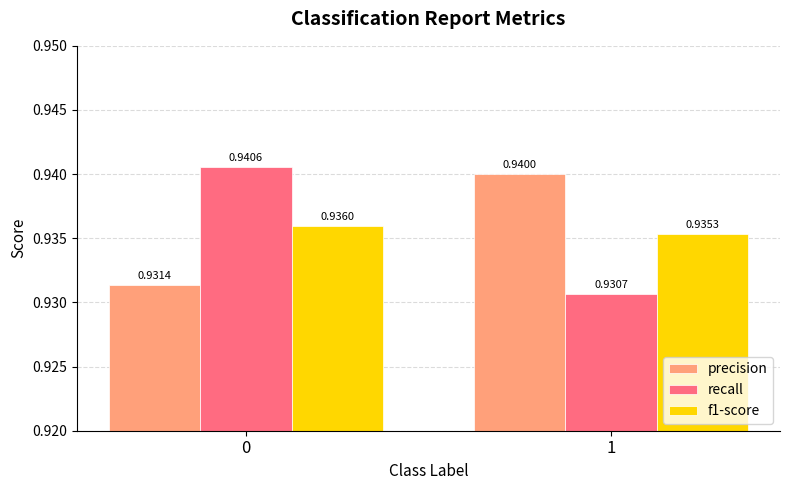

Count the f1-score values in the range 0 to 1.

2